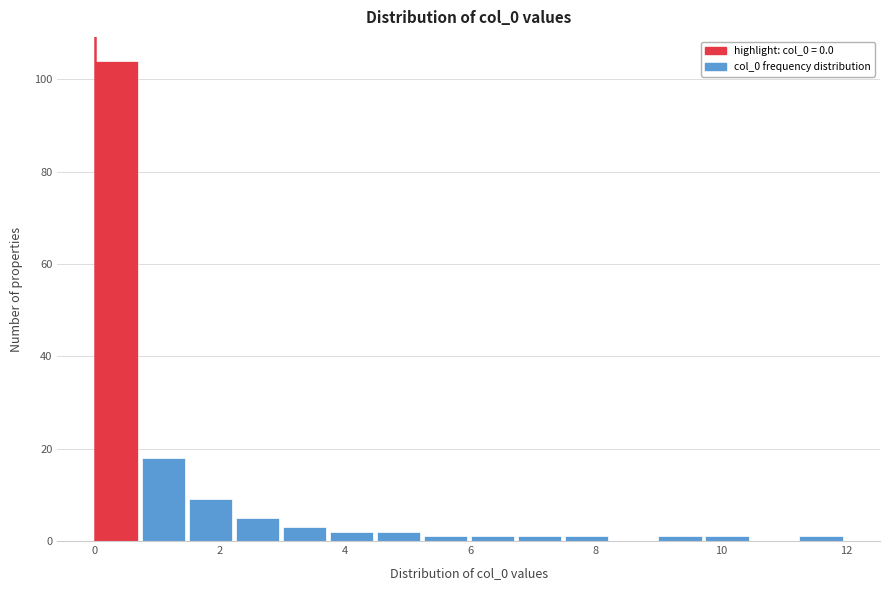

Around what value on the x-axis is the tallest bar? Give the approximate position of its centre, as read against the axis.

0.4